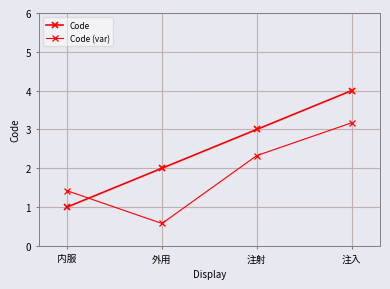

How many lines are shown in the chart?

2